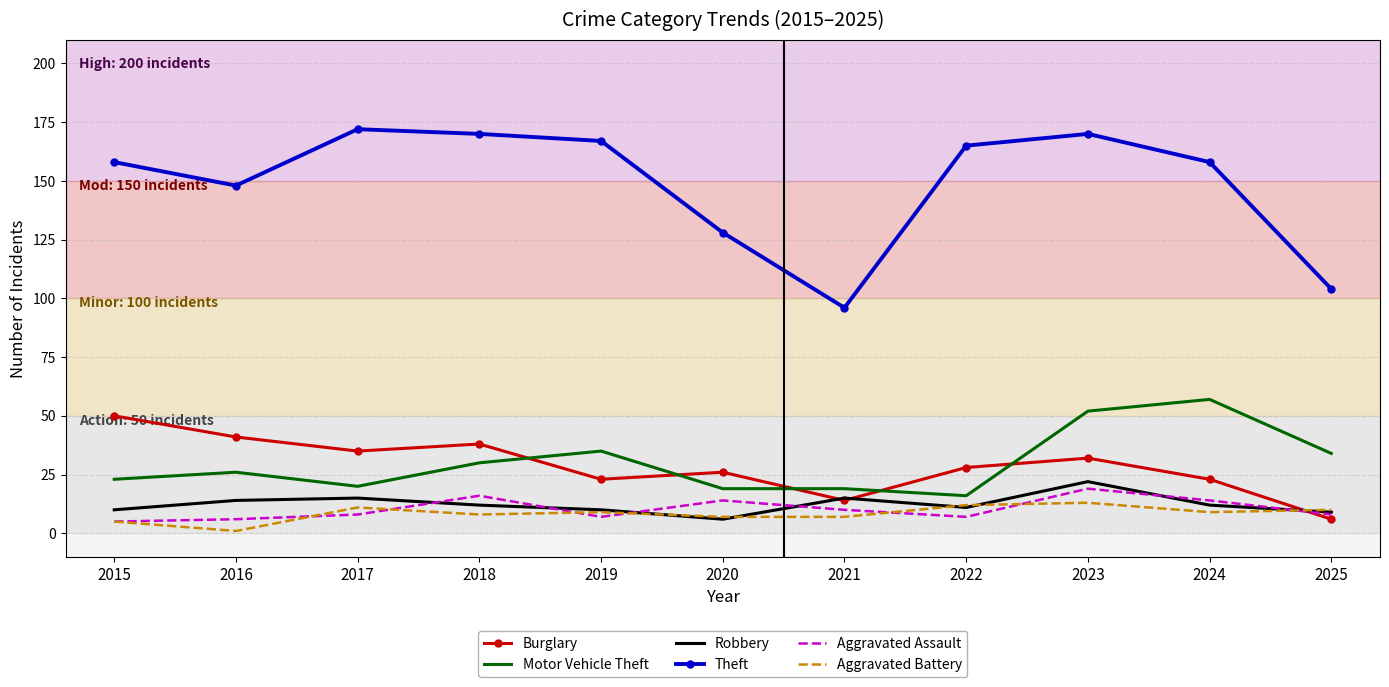

What is the maximum value shown in the chart?

172